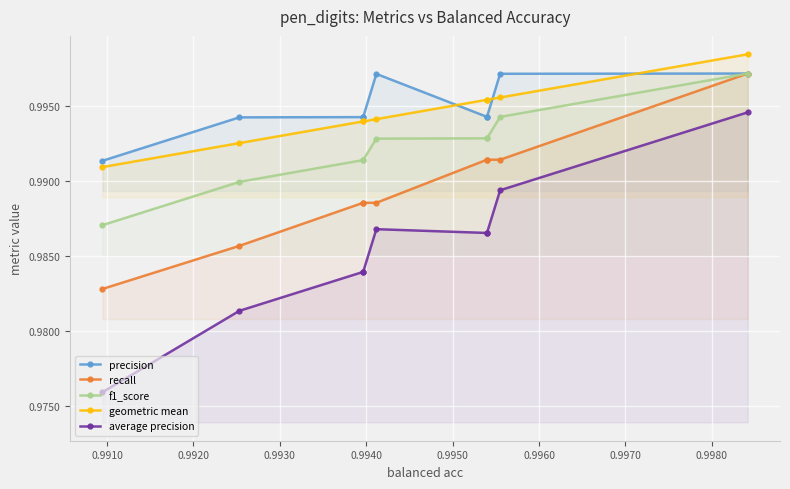

List the series in order of their peak value, lowest first.

average precision, precision, recall, f1_score, geometric mean